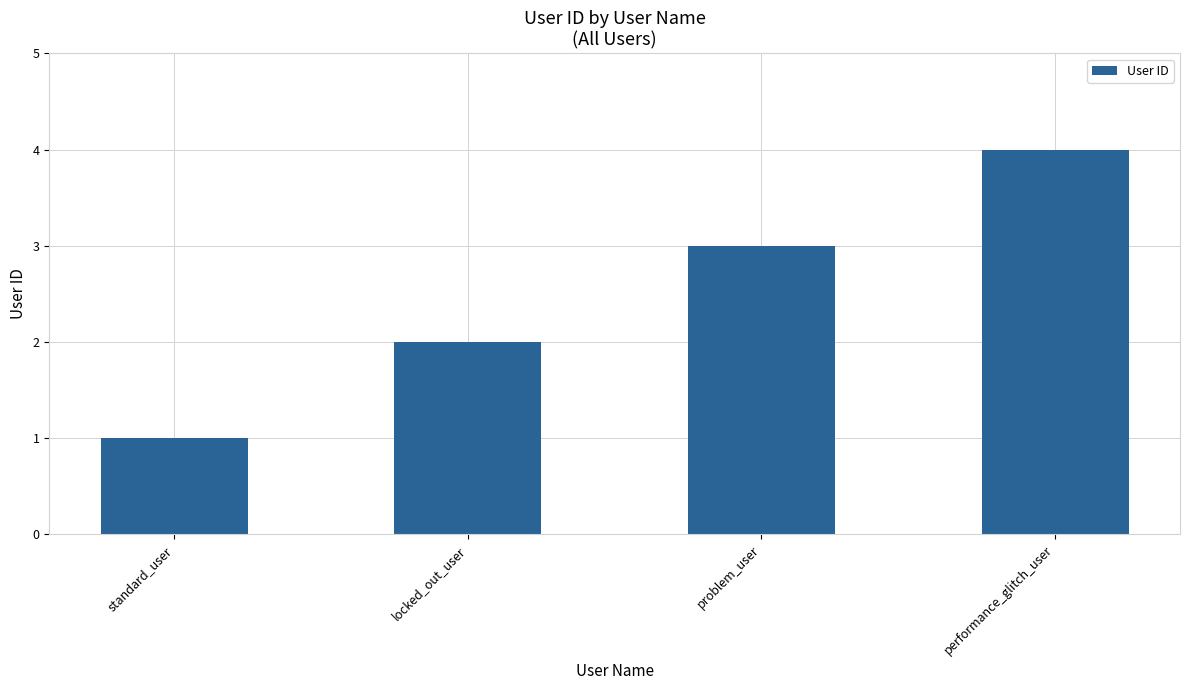

Approximately how many times larger is the value at performance_glitch_user compared to problem_user?

1.3